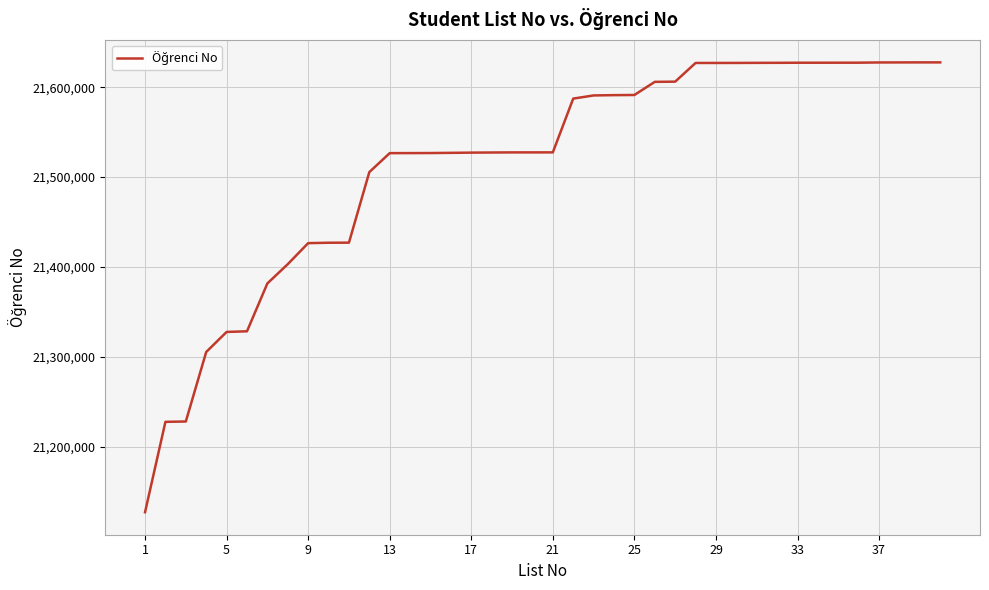

What is the sum of all values?

860587390